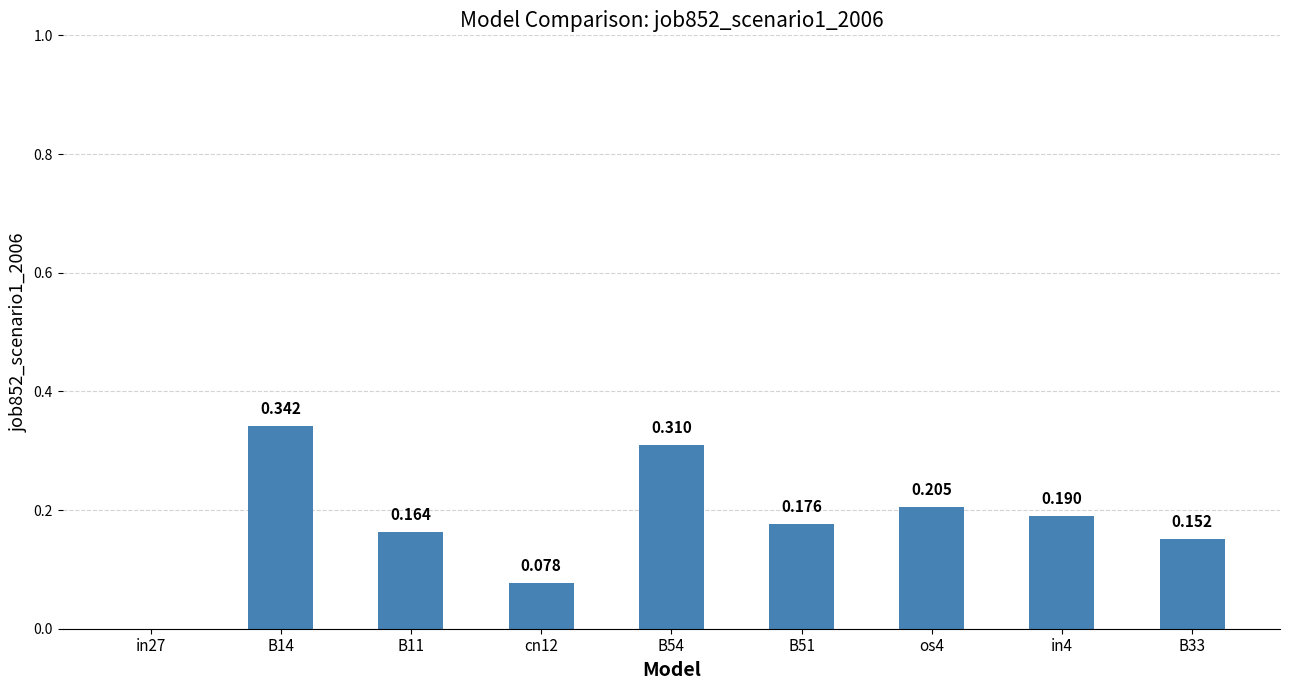

What is the change in value from B54 to B33?

-0.2